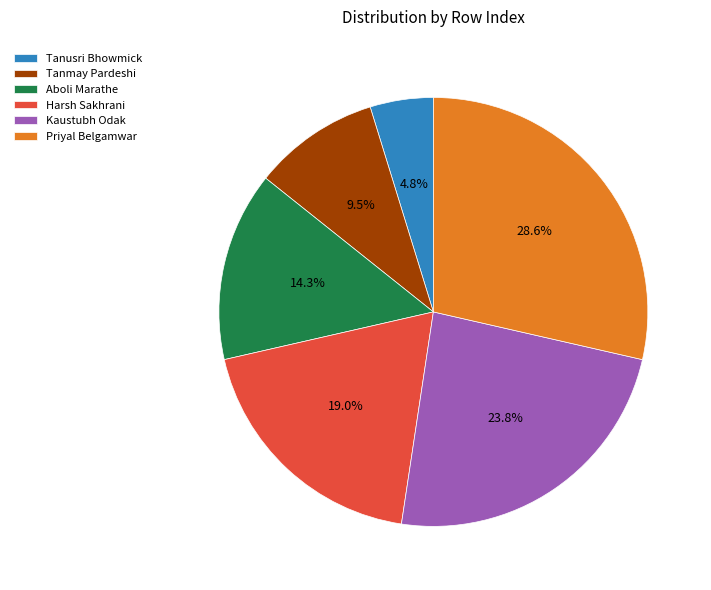

To the nearest percent, what is the average slice percentage?

17%